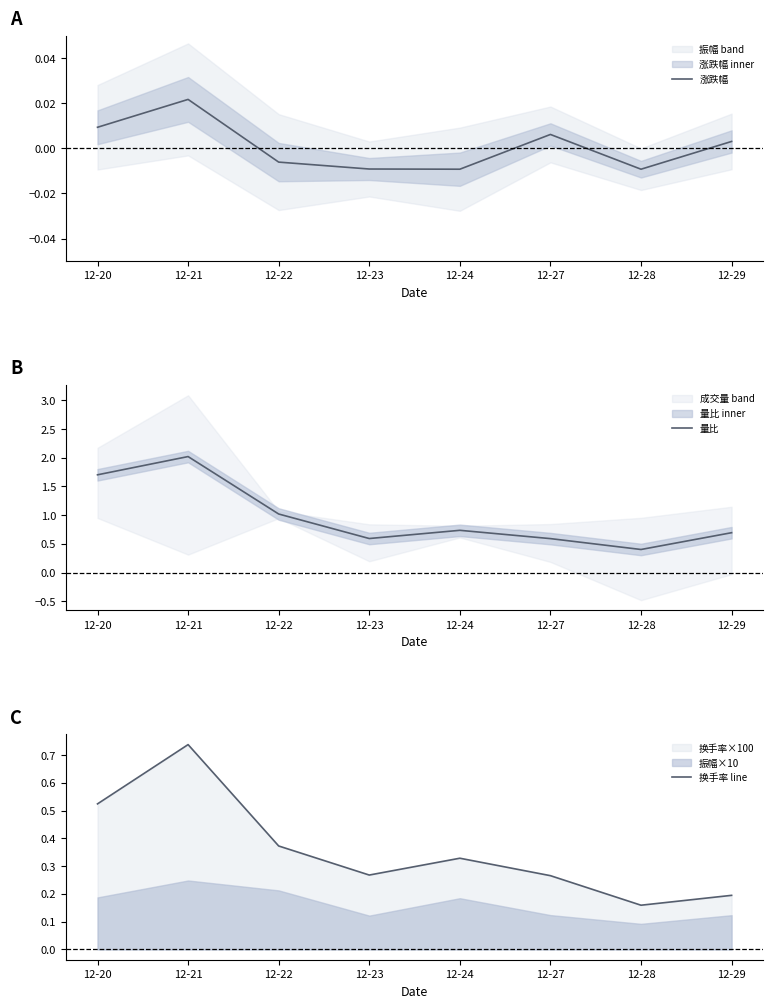

Is it true that 换手率 line equals 0.5 at 12-20?

True